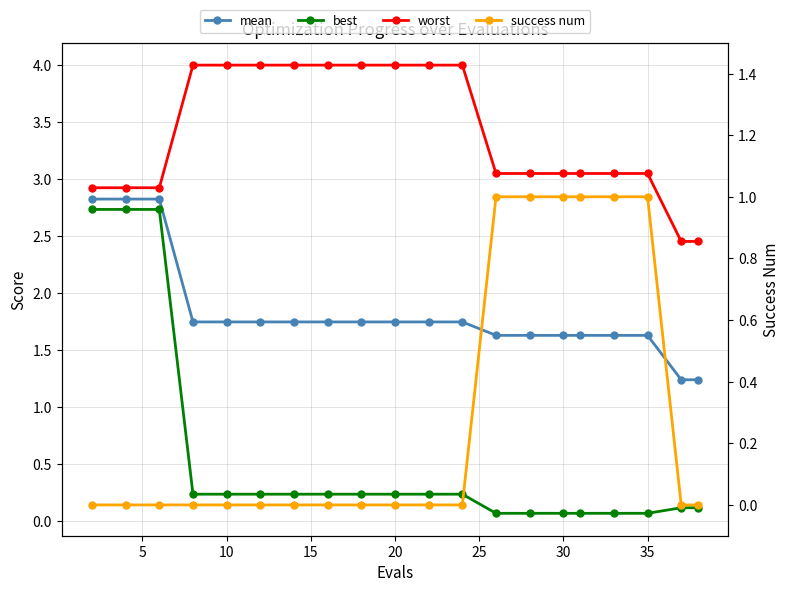

How many lines are shown in the chart?

4